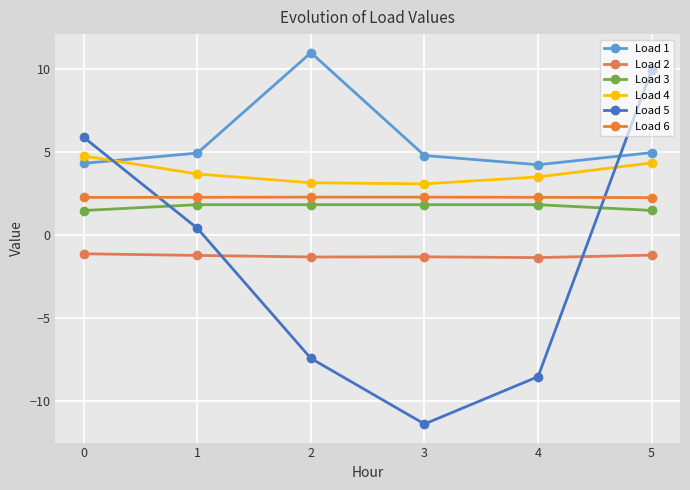

Which label corresponds to the smallest value in the chart?

3